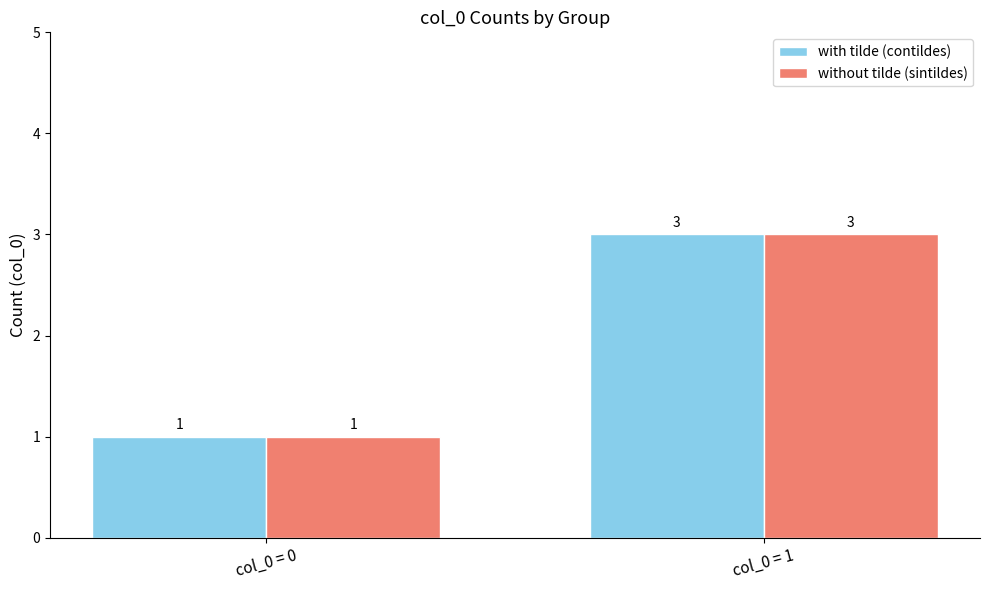

At which category is the sum across all series the highest?

col_0 = 1